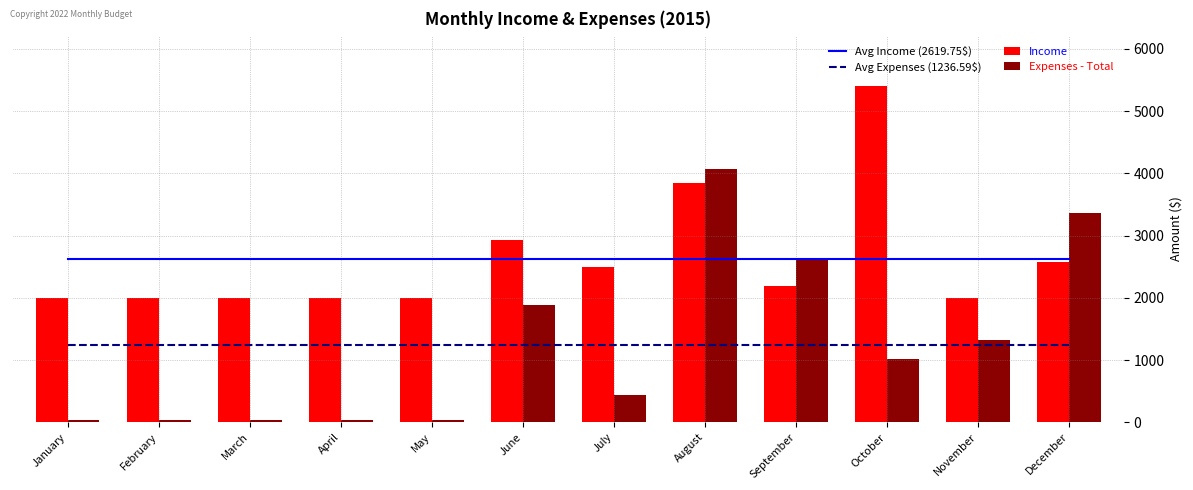

Which series has the largest range (max minus min)?

Expenses - Total